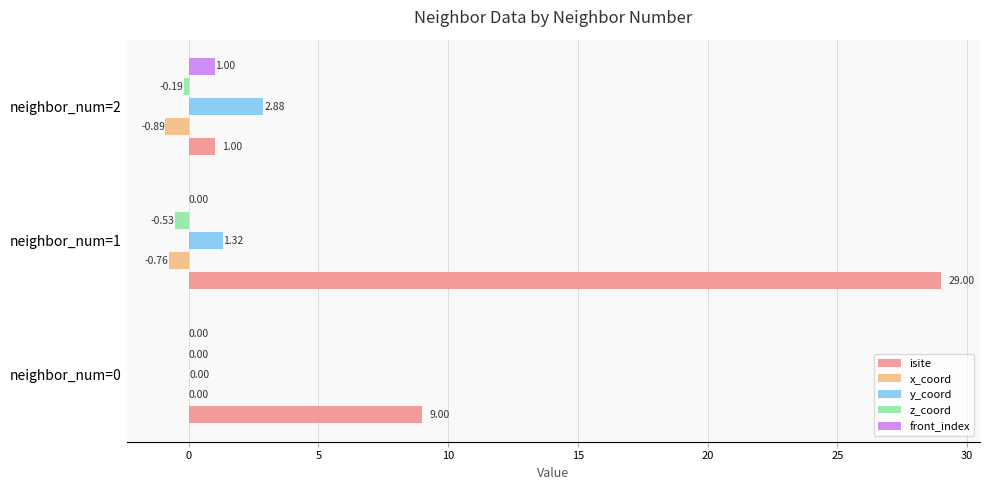

Which series changed the most between neighbor_num=1 and neighbor_num=2?

isite